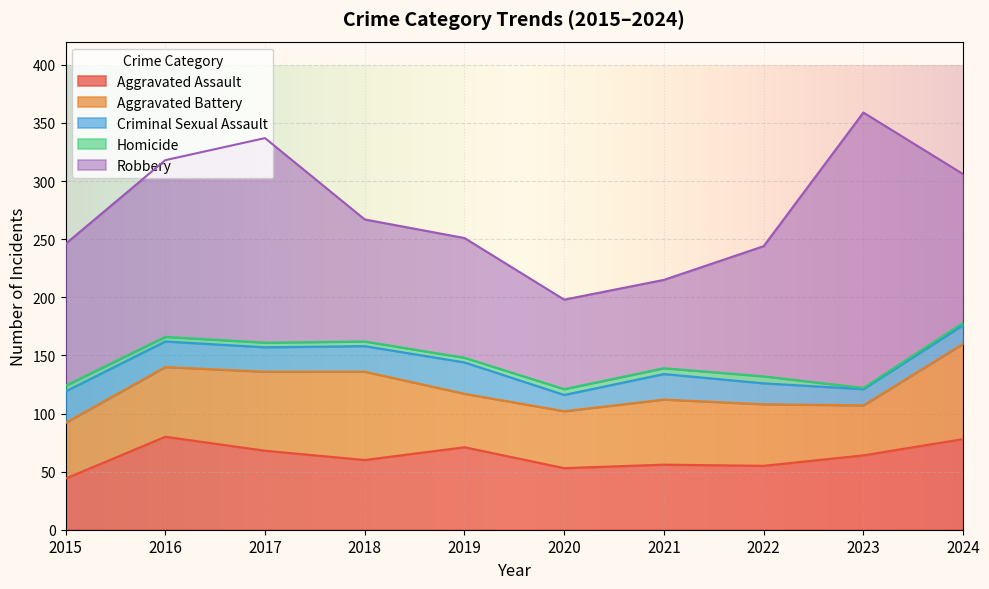

How many data points in Aggravated Battery are less than 56?

5